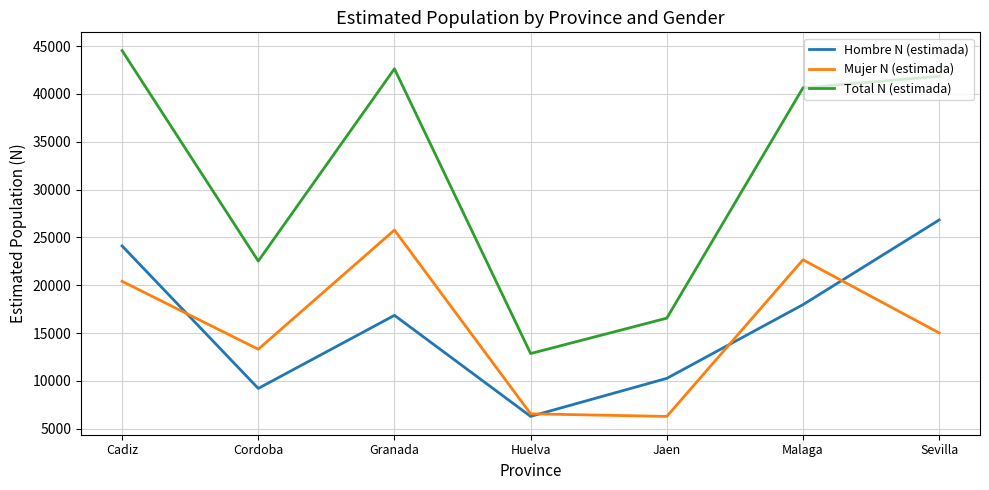

Rank the series at Granada from highest to lowest value.

Total N (estimada), Mujer N (estimada), Hombre N (estimada)